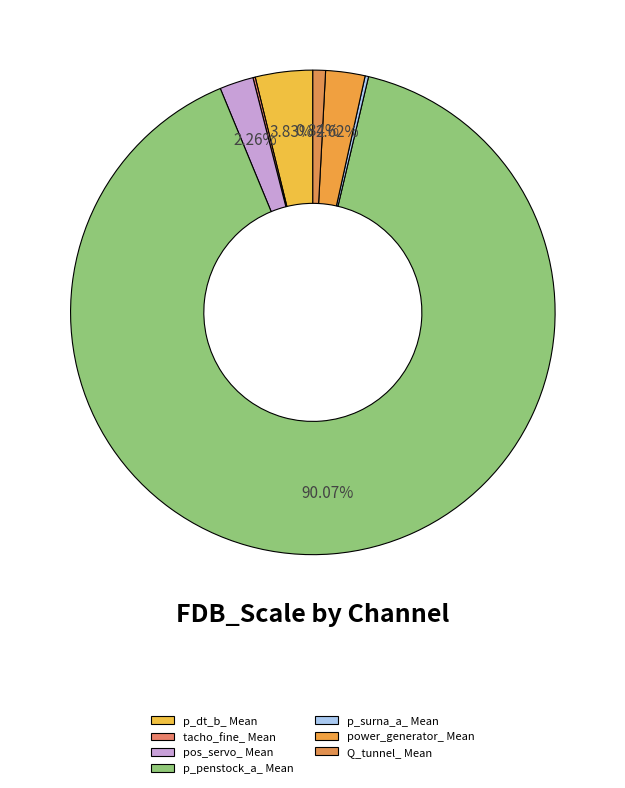

The p_penstock_a_ Mean slice represents 90% of the pie. True or false?

True